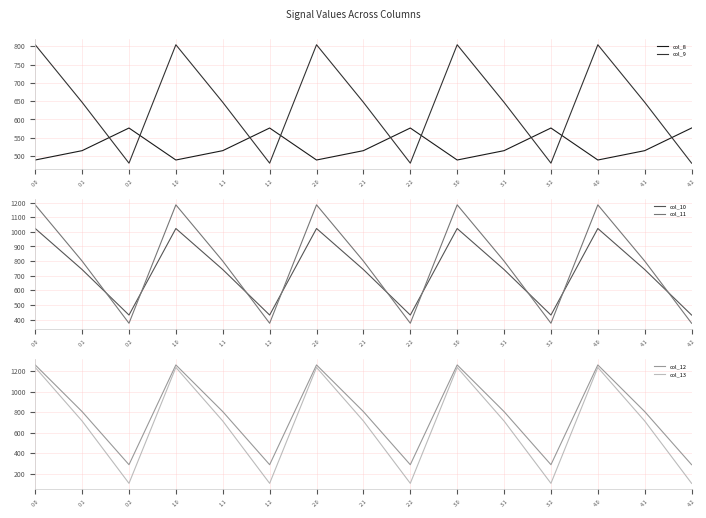

Is the value of col_8 at 0.0 greater than the value of col_10 at 4.0?

No